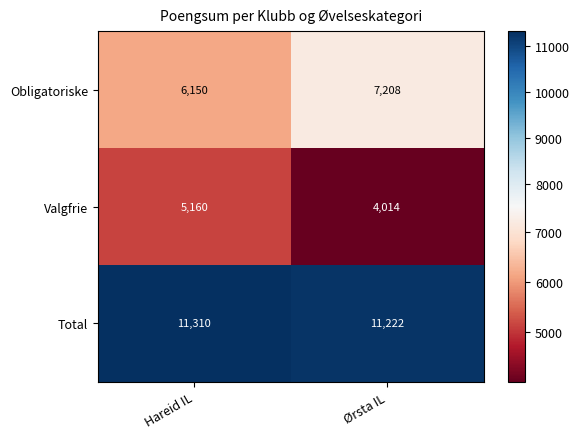

Which category has the highest value across all series?

Hareid IL